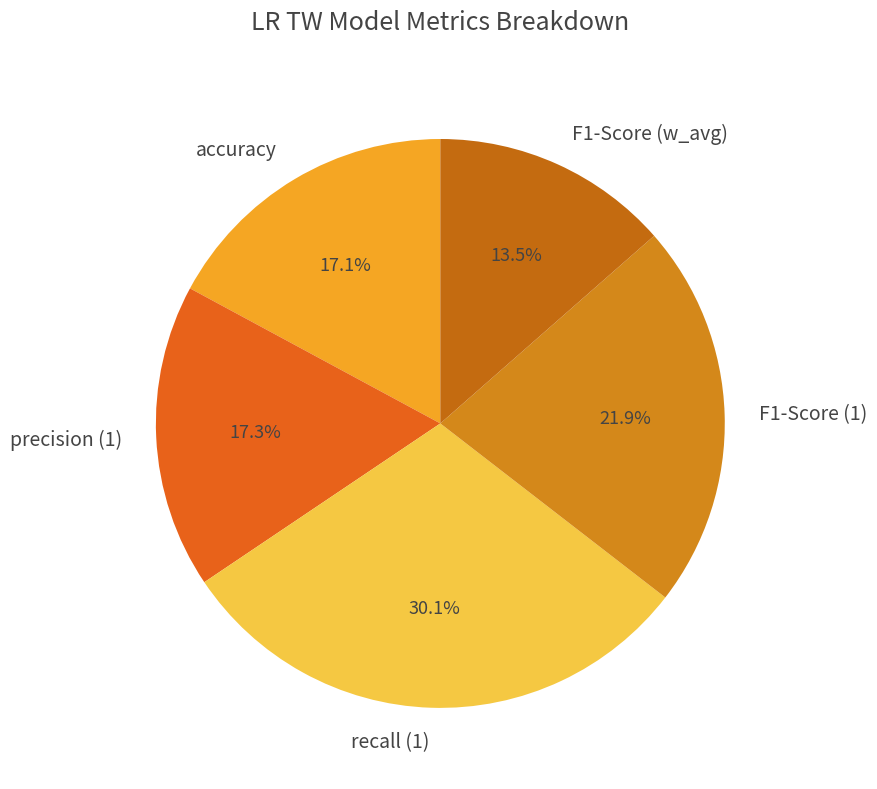

To the nearest percent, what is the difference between the largest and smallest slice percentages?

17%